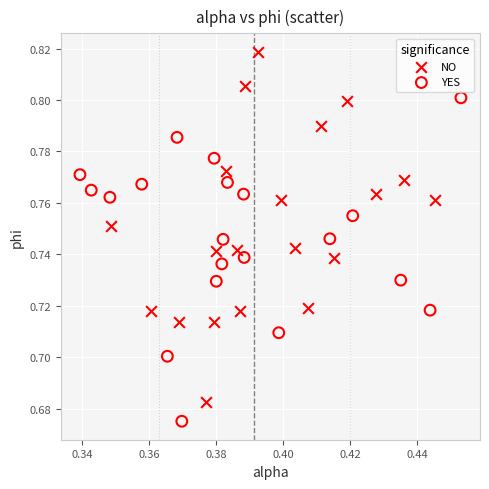

Which series contains the lowest Y value?

YES